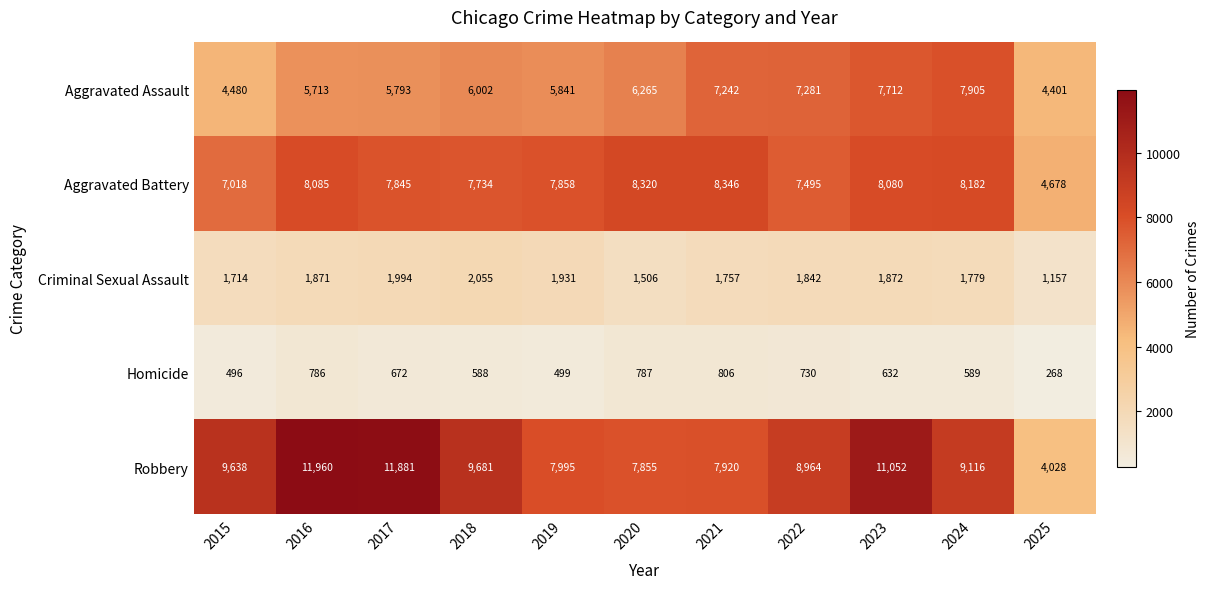

What is the maximum value shown in the chart?

11960